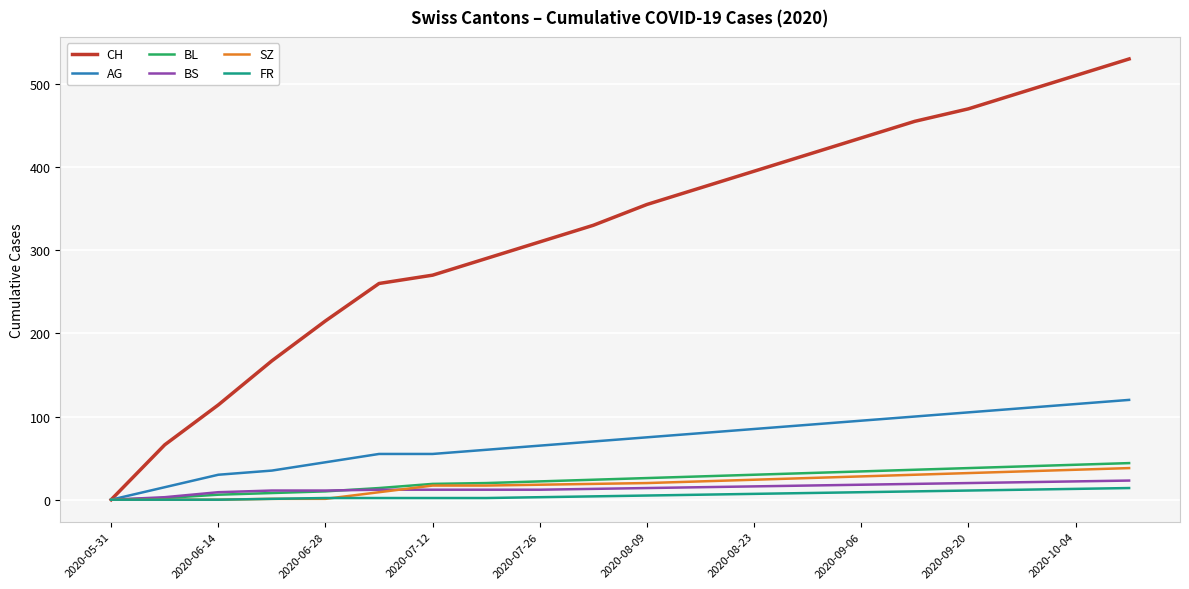

Is this an area chart (filled region under the line)?

No